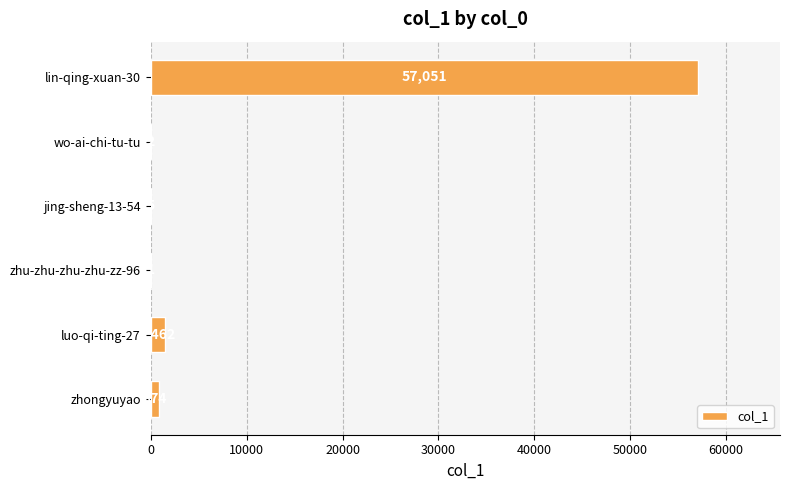

What is the change in value from lin-qing-xuan-30 to zhongyuyao?

-56177